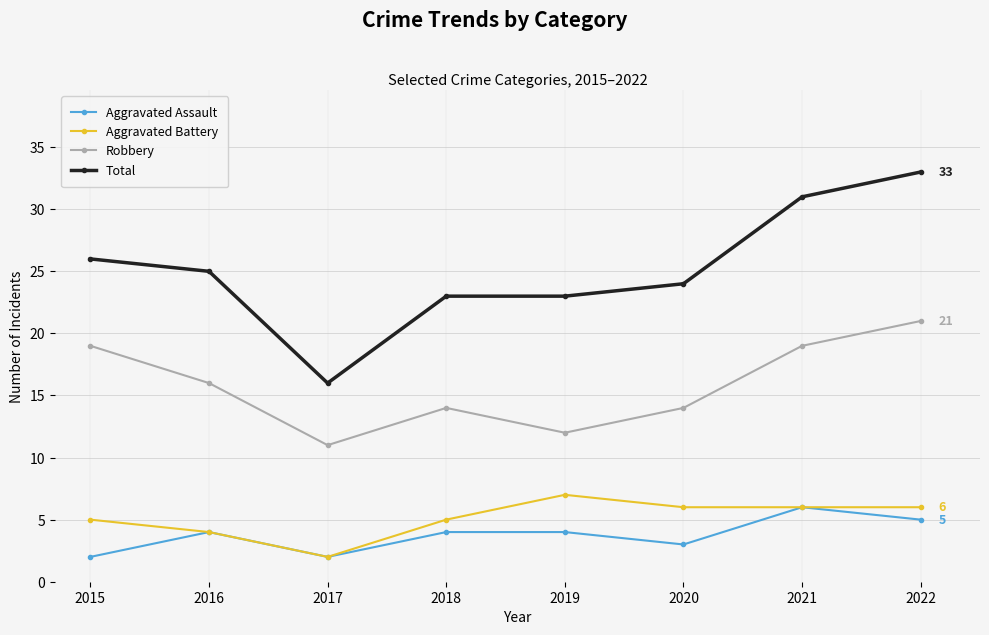

Is this an area chart (filled region under the line)?

No